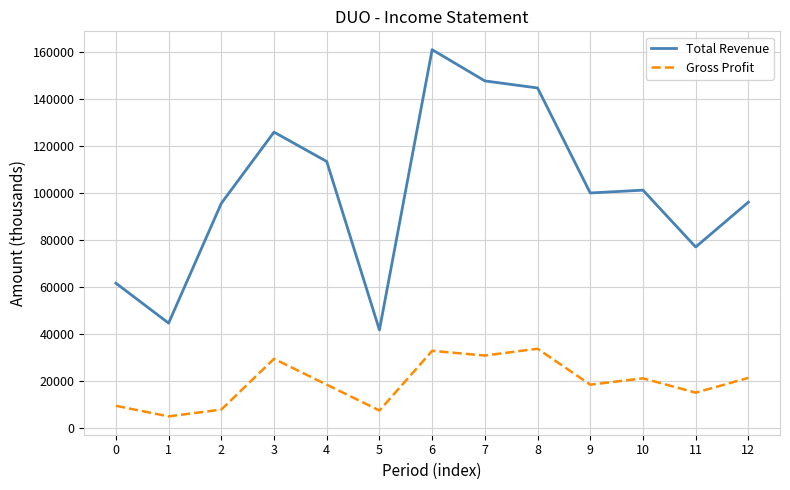

The value of Gross Profit at 11 is 5712. True or false?

False